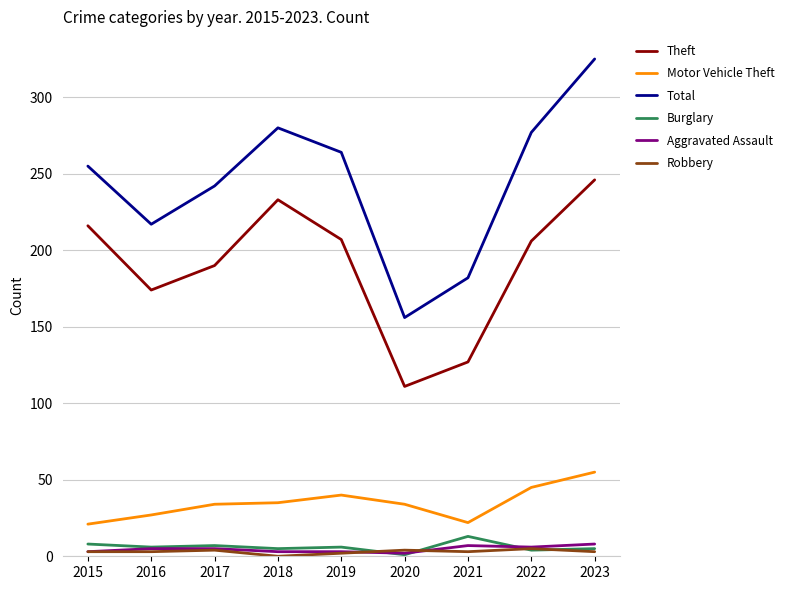

True or false: Burglary has a value of 5 at 2018.

True